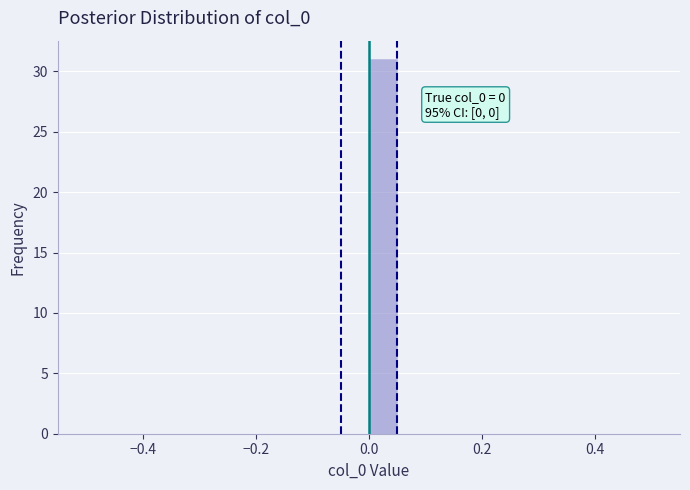

Read against the x-axis, roughly where is the centre of the tallest bar?

0.02